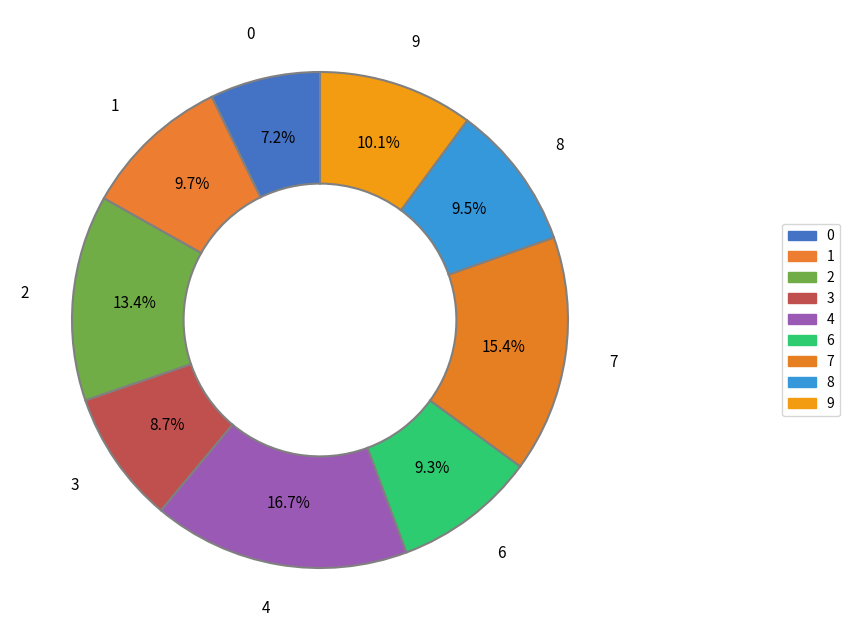

Which has a higher value, 6 or 7?

7